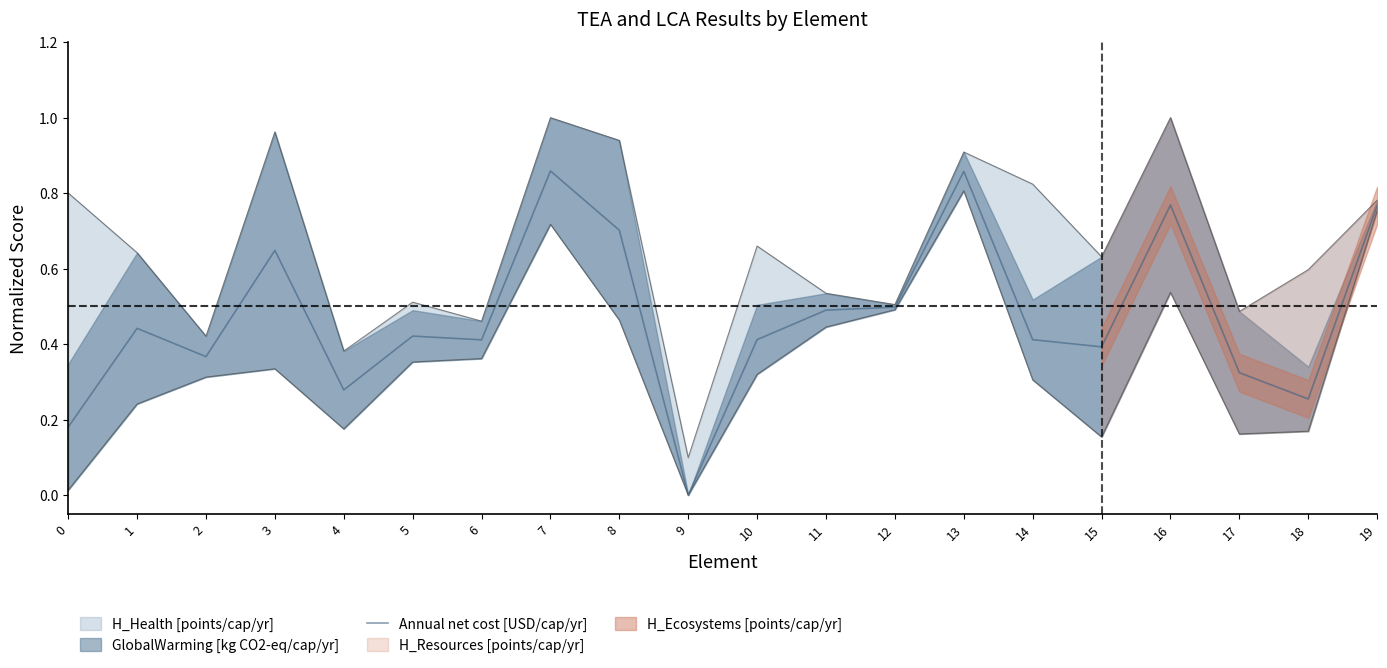

Reading right to left, transcribe all the data shown in this chart.

0.8	0.3	0.3	0.8	0.4	0.4	0.9	0.5	0.5	0.4	0.0	0.7	0.9	0.4	0.4	0.3	0.6	0.4	0.4	0.2